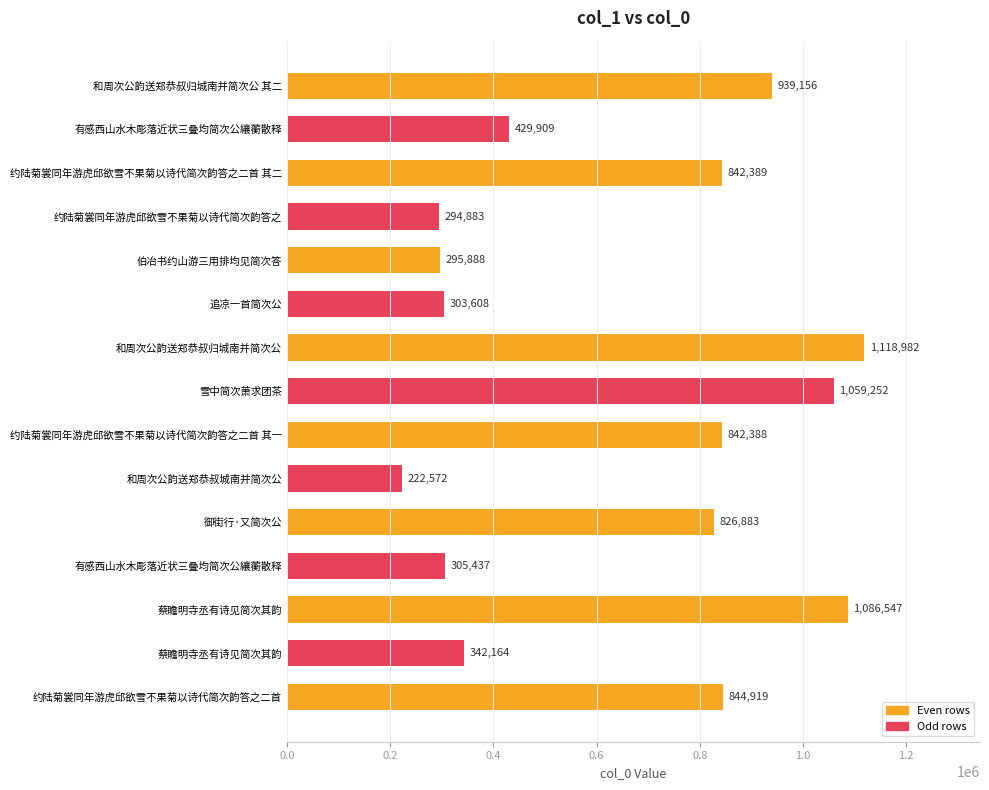

How many series are shown in this chart?

1